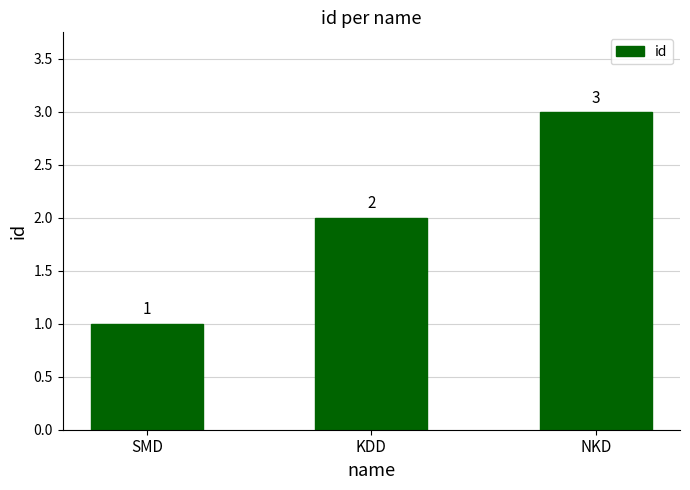

How many values are between 1 and 3?

3